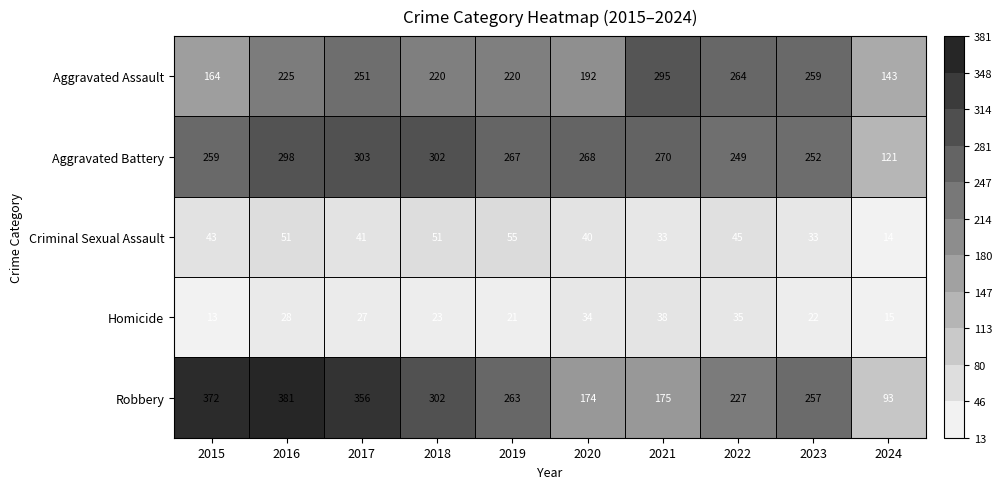

Which series has the largest range (max minus min)?

Robbery